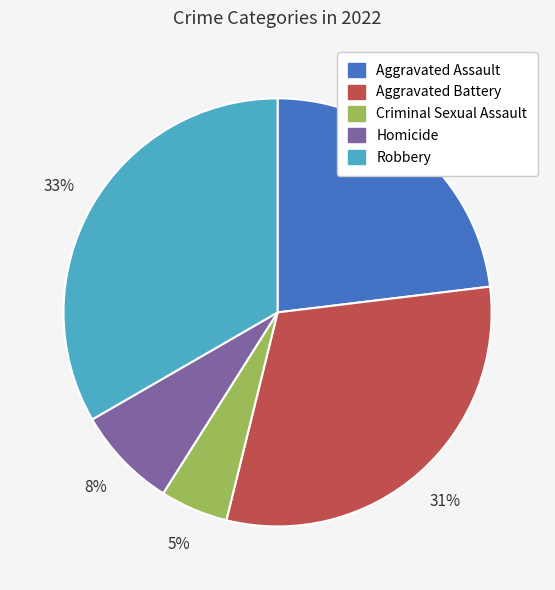

What is the largest slice in the pie chart?

Robbery